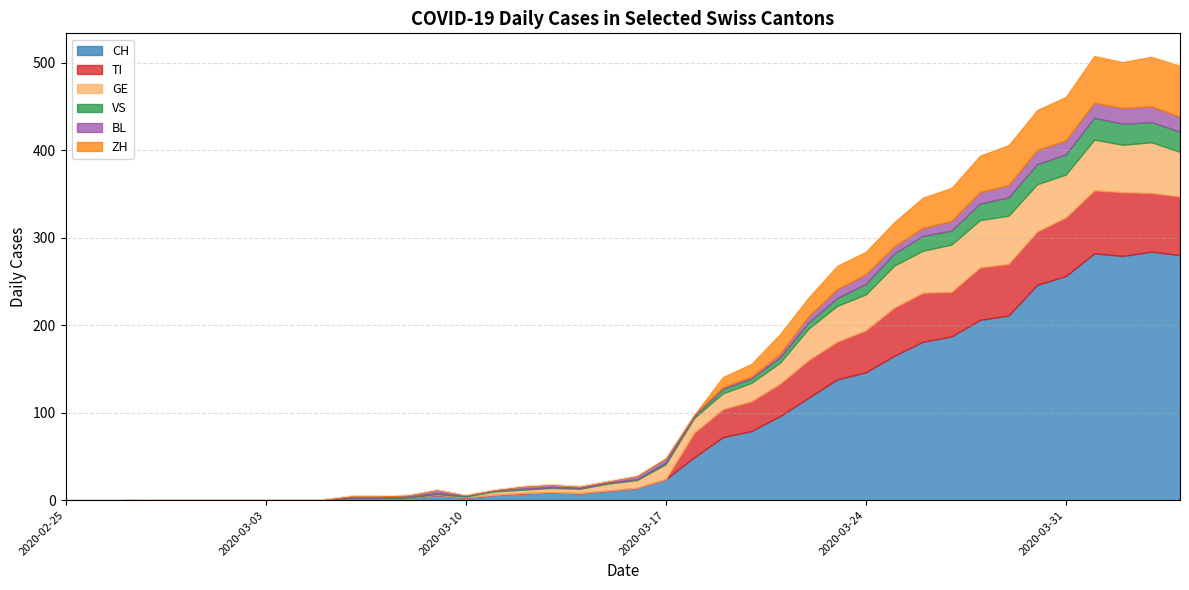

What is the value of the GE point at the 31st from the left?

48